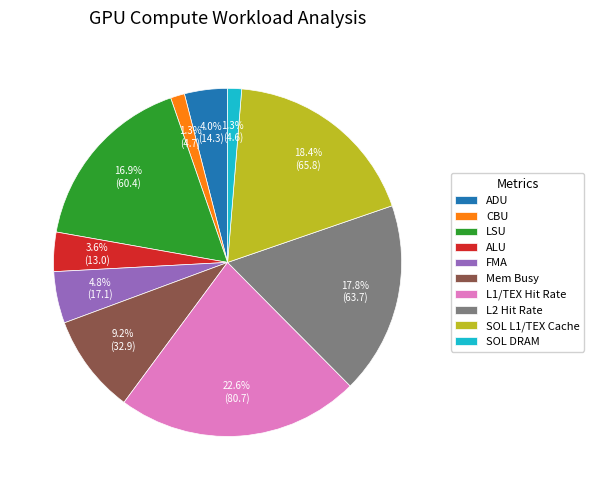

Is L1/TEX Hit Rate the majority of the pie?

No